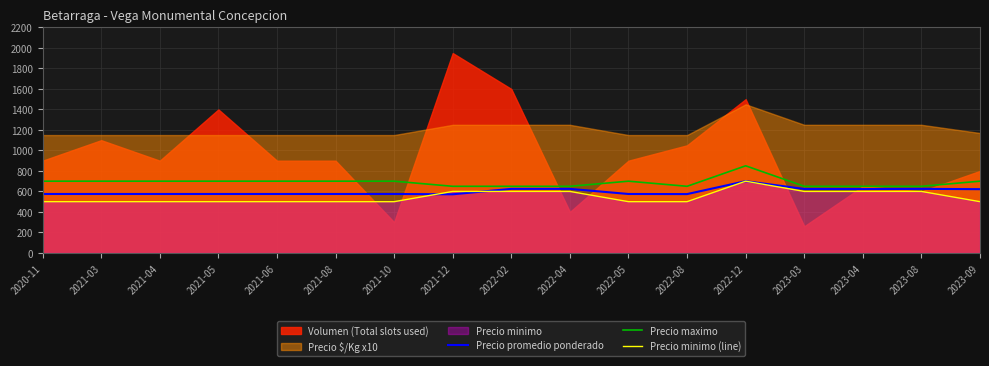

Where is the first local maximum for Precio minimo (line)?

2022-12